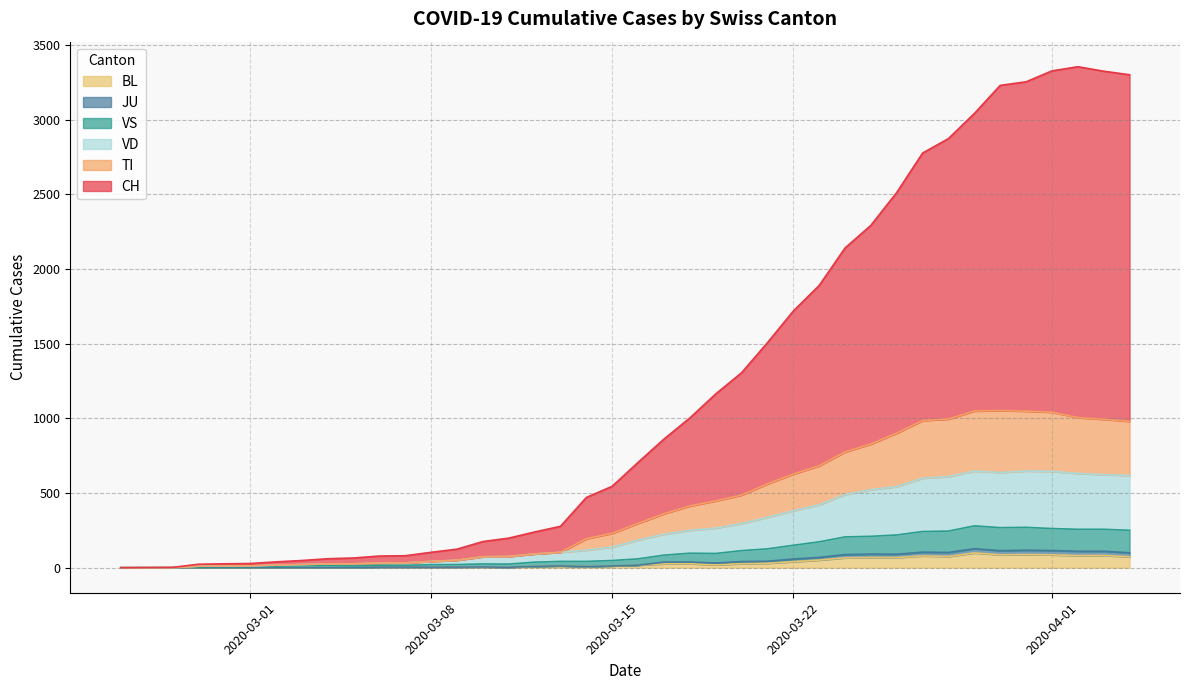

The VD series shows 8 at 11. True or false?

False